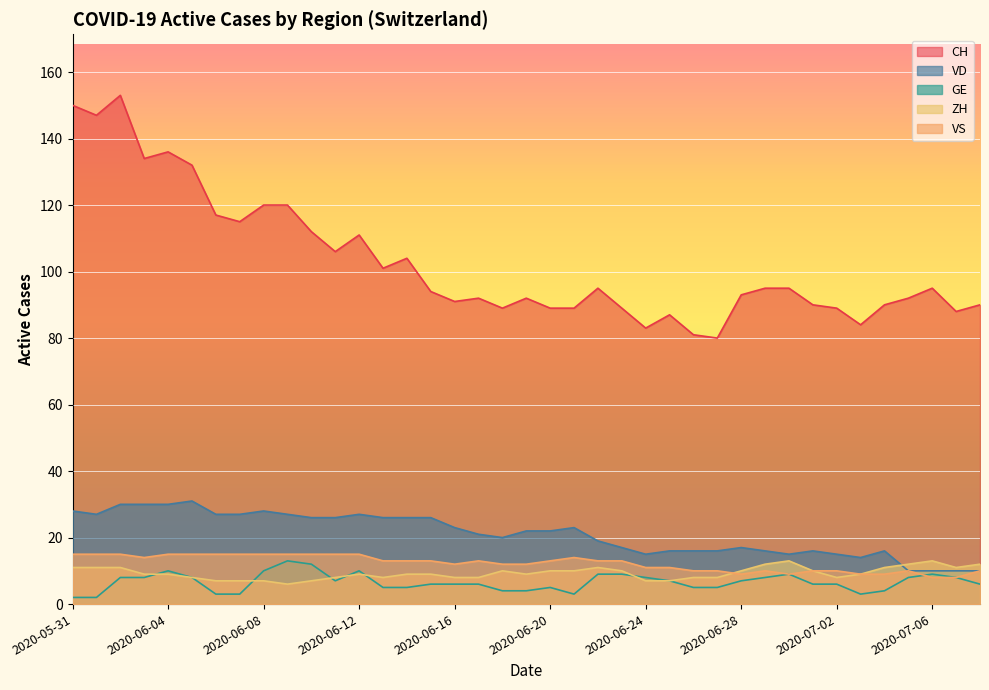

How many lines are shown in the chart?

5